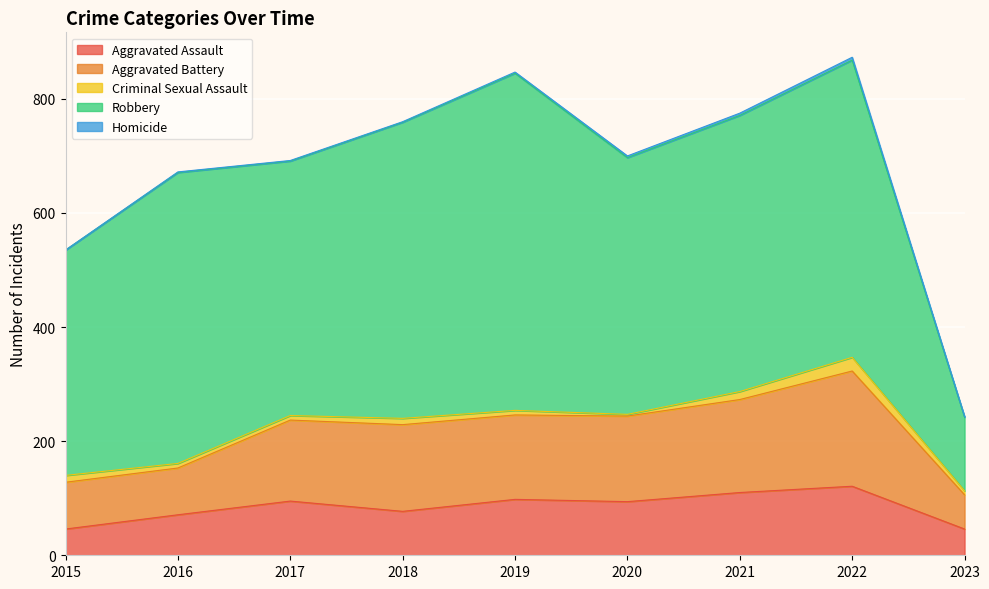

Which series has the largest range (max minus min)?

Robbery